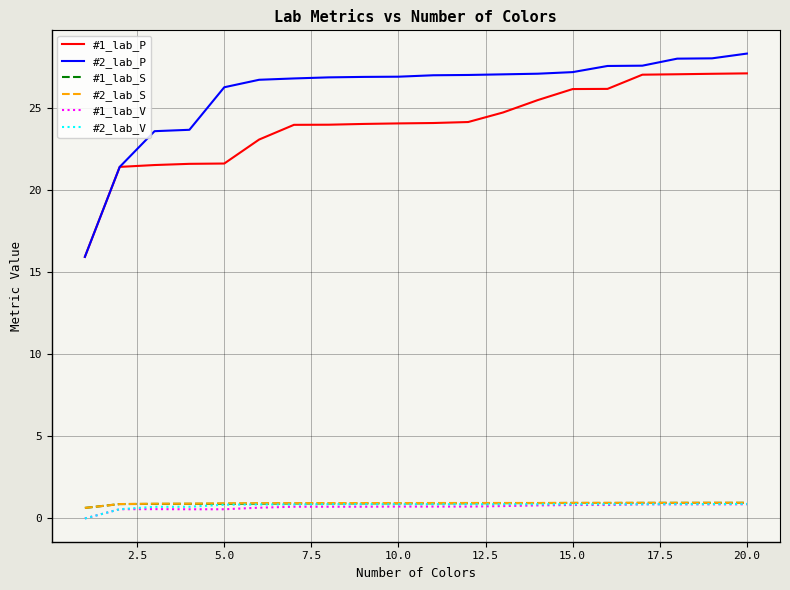

True or false: #2_lab_P and #2_lab_V cross at least once.

False